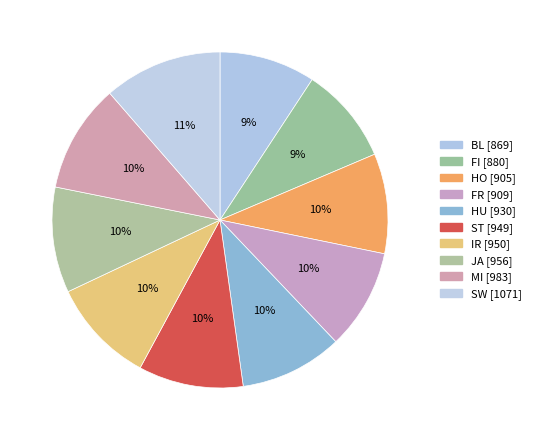

True or false: HU accounts for 1% of the total.

False